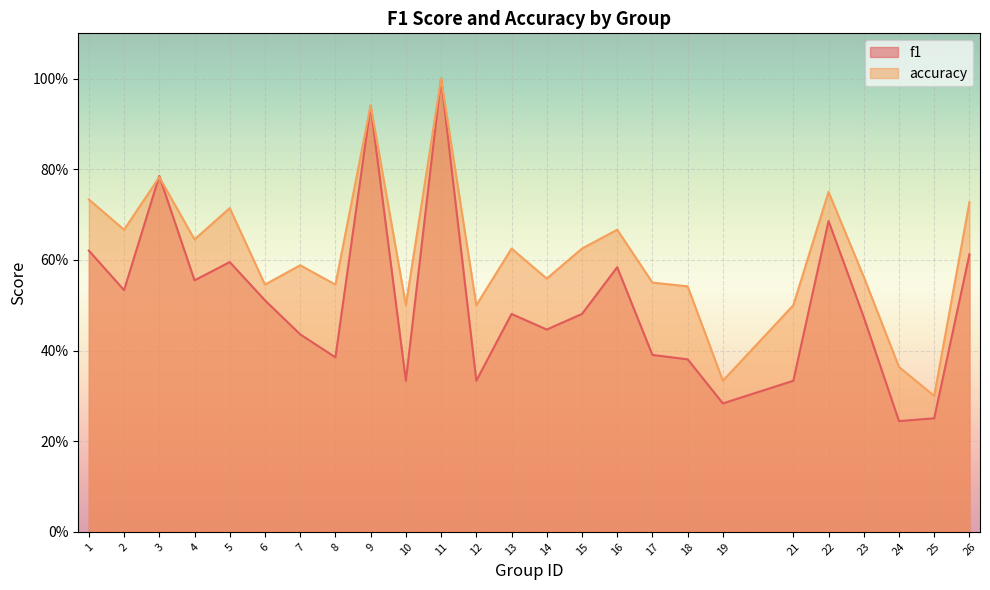

Reading left to right, what are all the values shown in this chart?

f1: 0.6	0.5	0.8	0.6	0.6	0.5	0.4	0.4	0.9	0.3	1.0	0.3	0.5	0.4	0.5	0.6	0.4	0.4	0.3	0.3	0.7	0.5	0.2	0.3	0.6
accuracy: 0.7	0.7	0.8	0.6	0.7	0.5	0.6	0.5	0.9	0.5	1.0	0.5	0.6	0.6	0.6	0.7	0.6	0.5	0.3	0.5	0.8	0.6	0.4	0.3	0.7